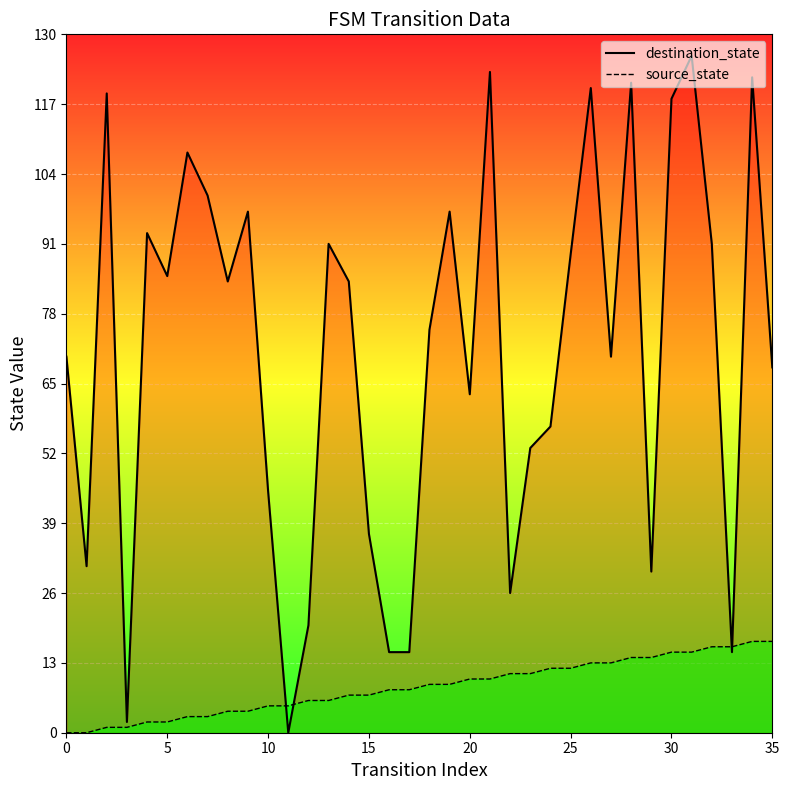

Reading right to left, what are all the values shown in this chart?

destination_state: 68	122	15	91	126	118	30	121	70	120	89	57	53	26	123	63	97	75	15	15	37	84	91	20	0	45	97	84	100	108	85	93	2	119	31	70
source_state: 17	17	16	16	15	15	14	14	13	13	12	12	11	11	10	10	9	9	8	8	7	7	6	6	5	5	4	4	3	3	2	2	1	1	0	0